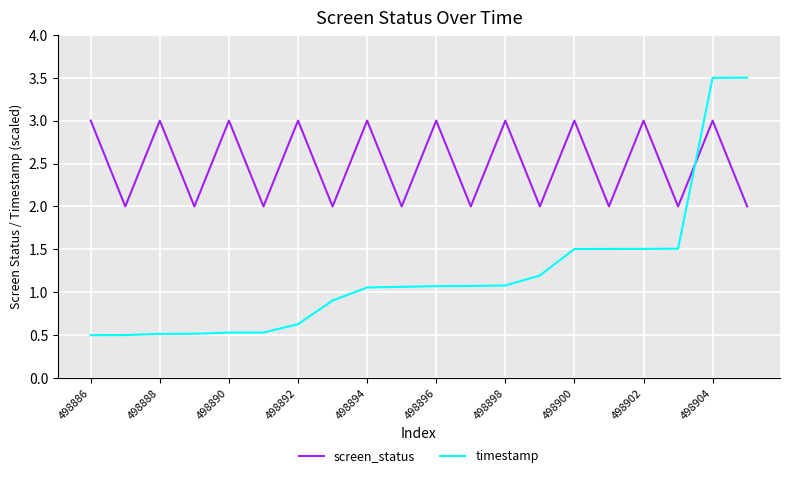

What is the difference between the maximum and minimum values in the timestamp series?

3.0